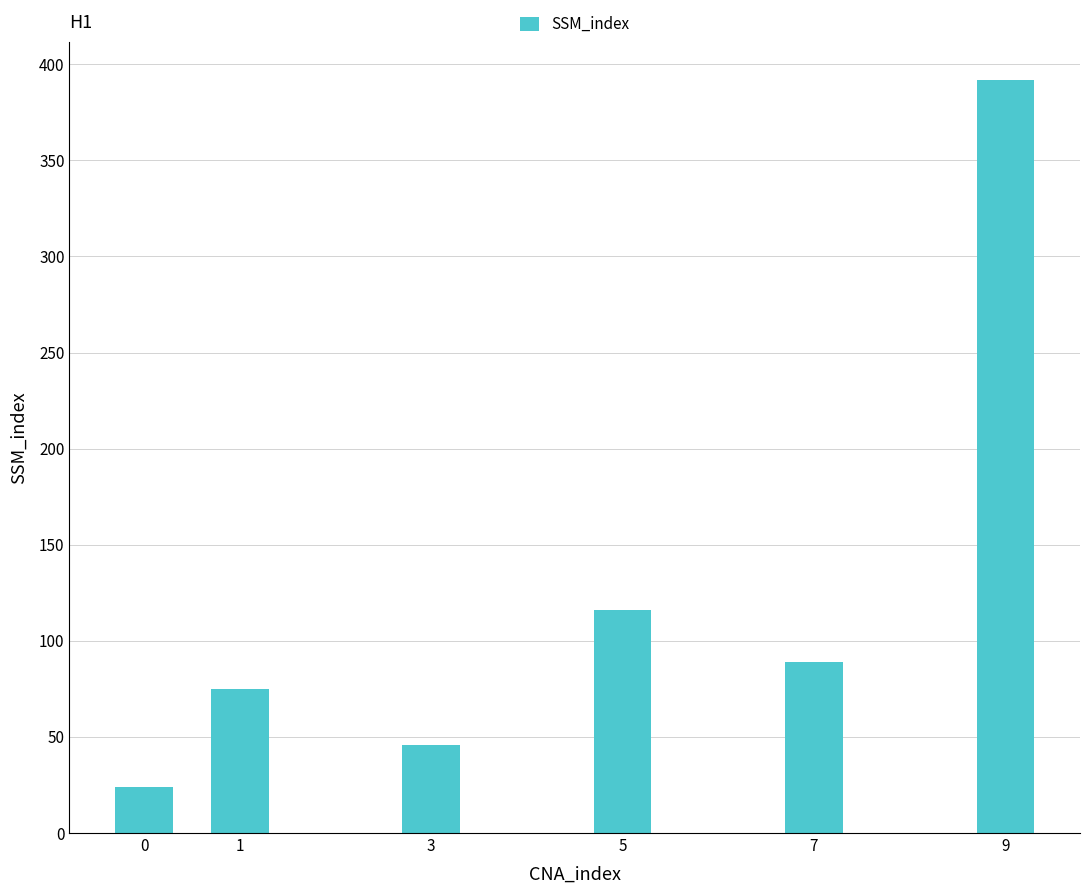

How many bars are there in total?

6